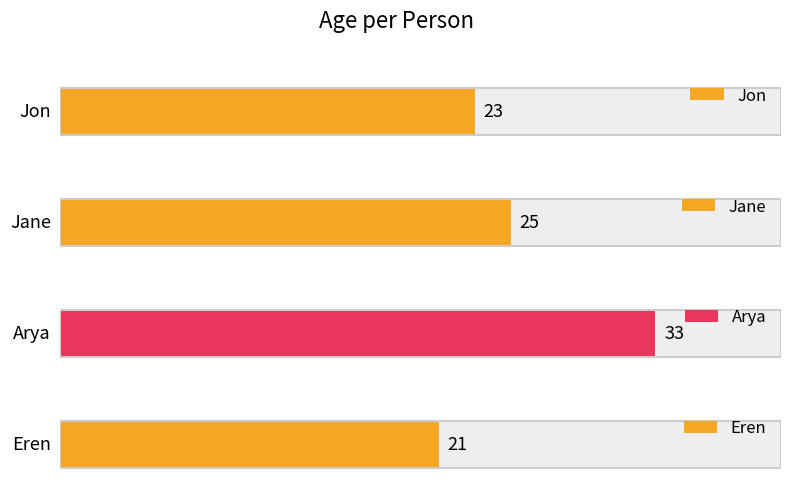

What is the smallest value displayed?

21